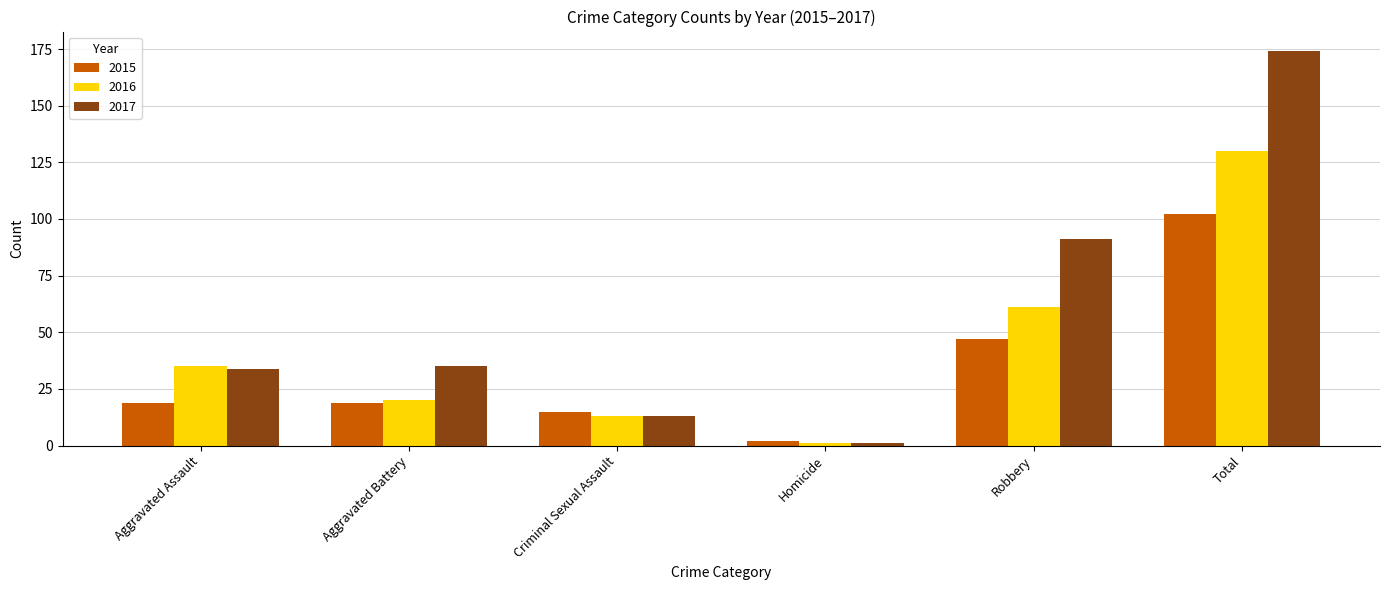

What are all the series names shown in the legend?

2015, 2016, 2017